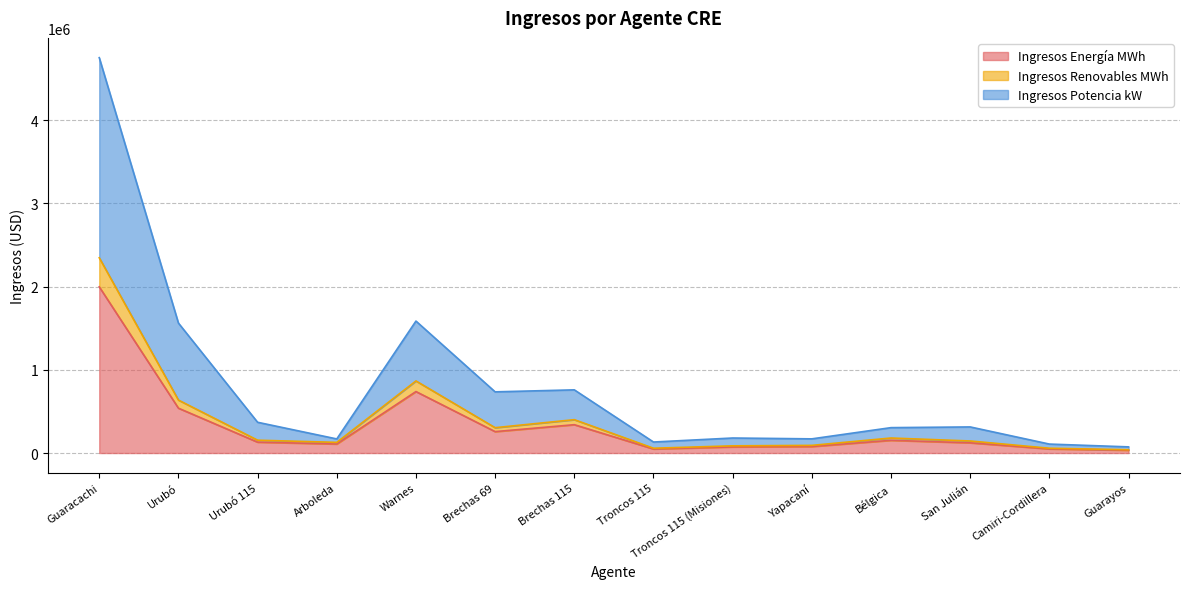

How many values in the Ingresos Energía MWh series are below 130744?

7